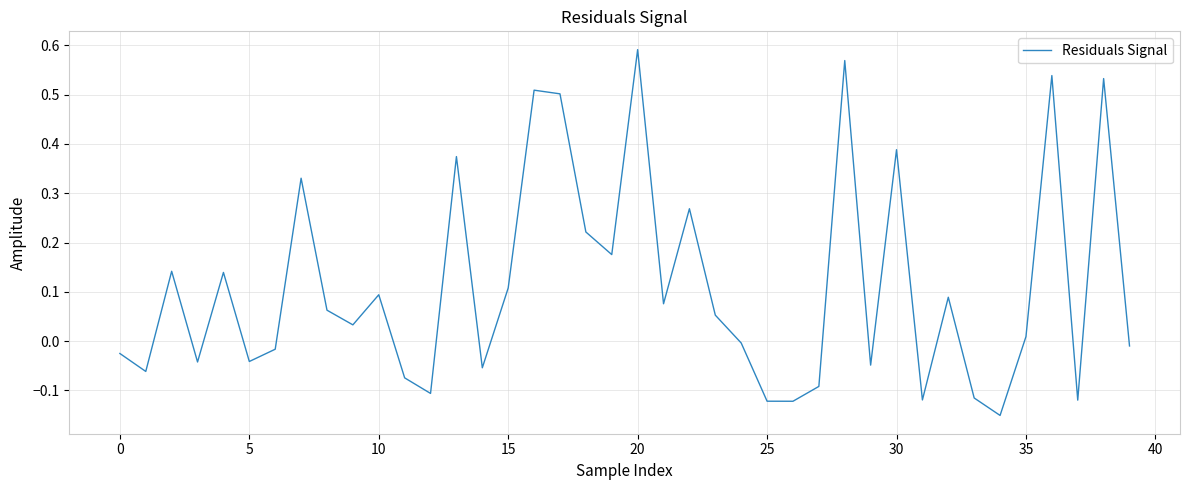

How many values are below zero?

18